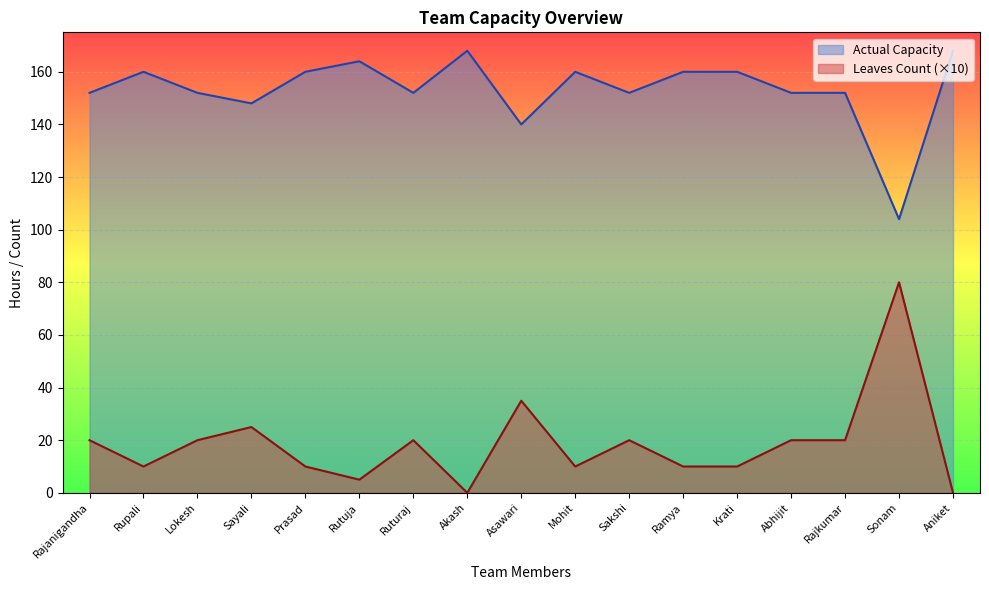

What is the difference between the highest and lowest values at Rajkumar?

132